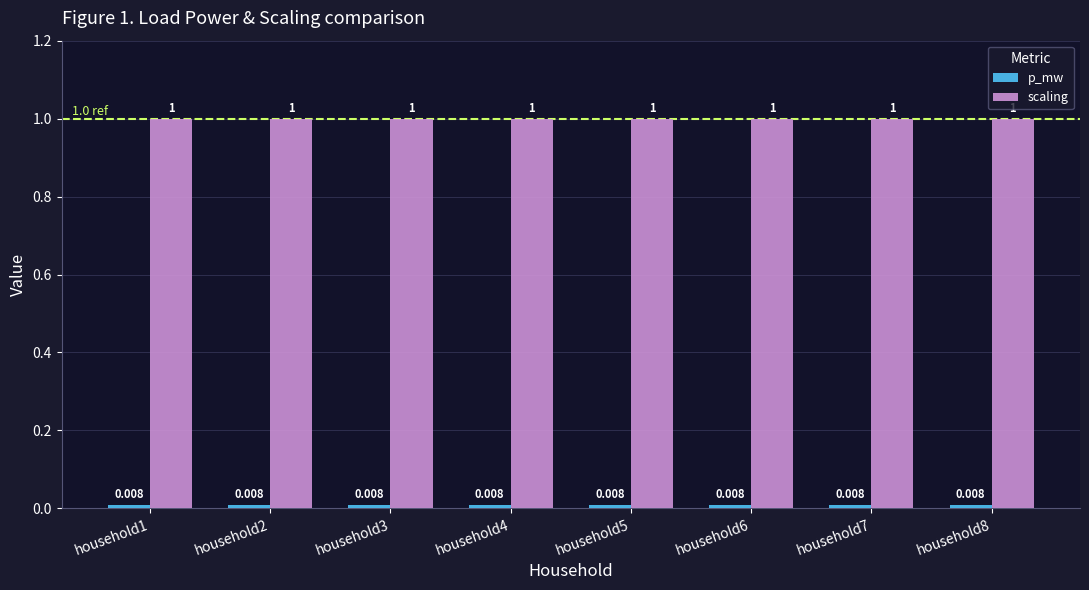

What is the greatest value displayed?

1.0